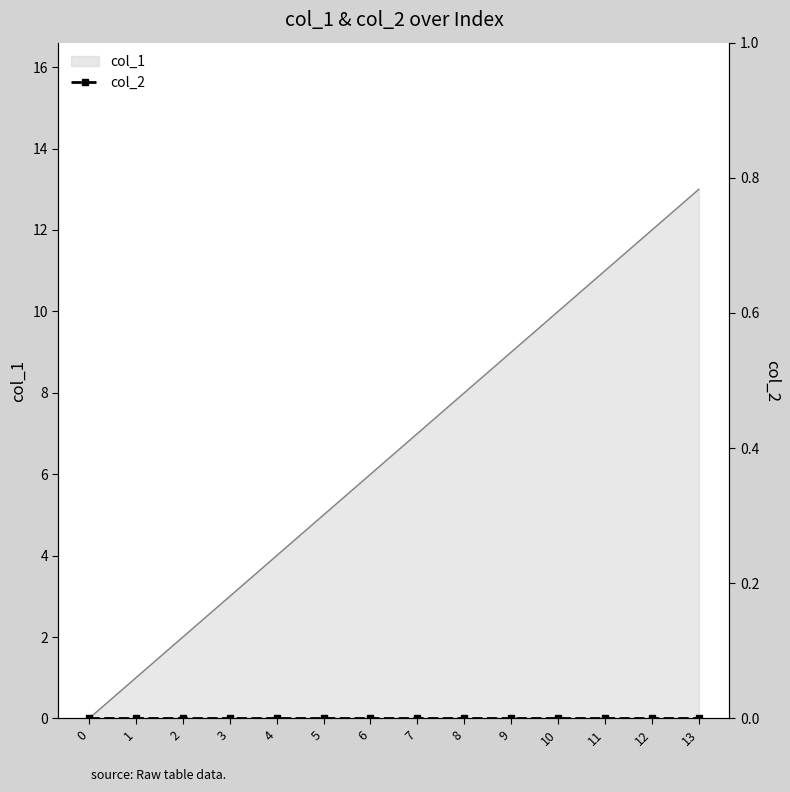

The col_1 series shows 1 at 1. True or false?

True